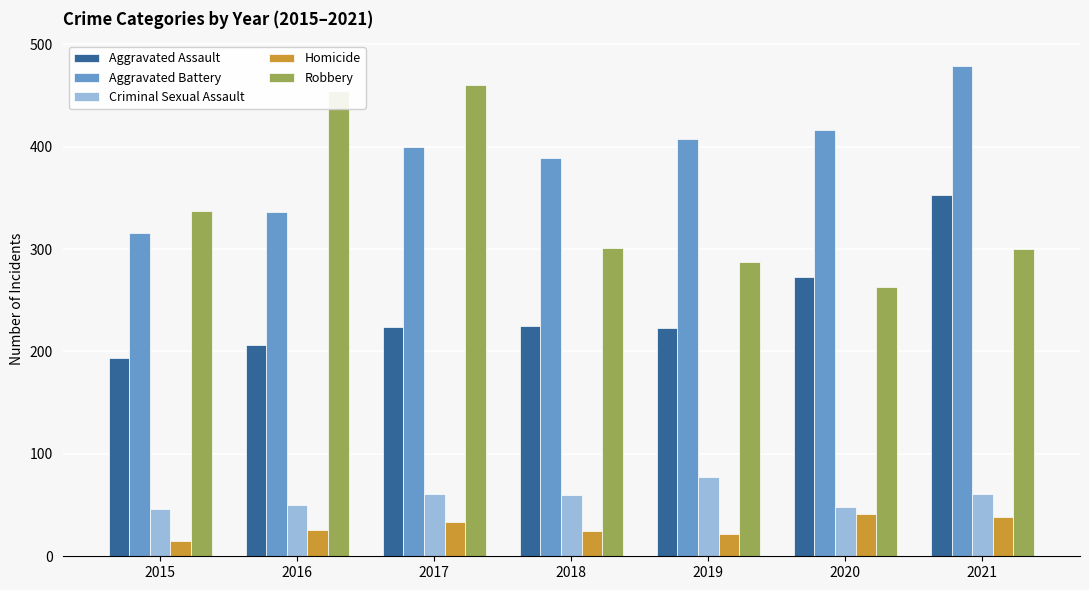

What is the smallest value displayed?

15